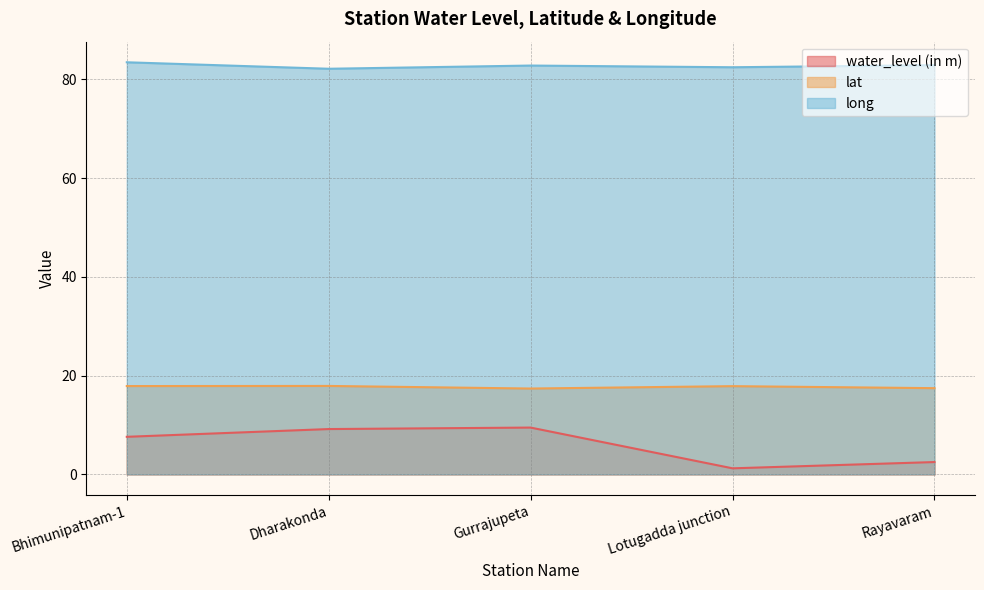

At how many categories does at least one series exceed 51?

5